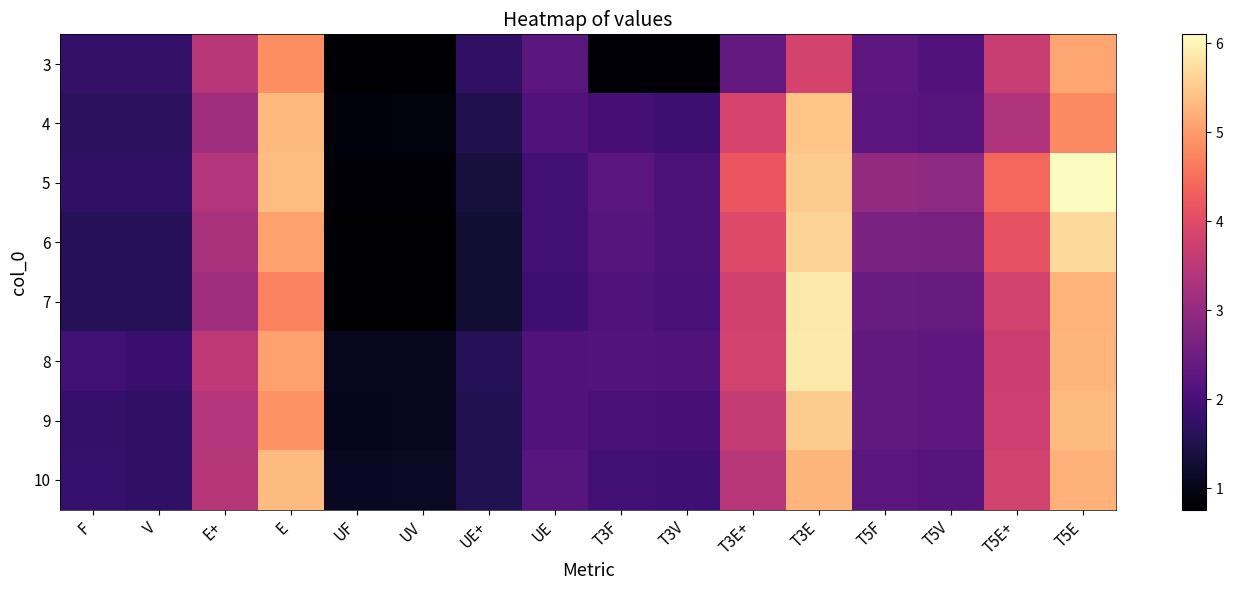

Count the number of data series in this chart.

8